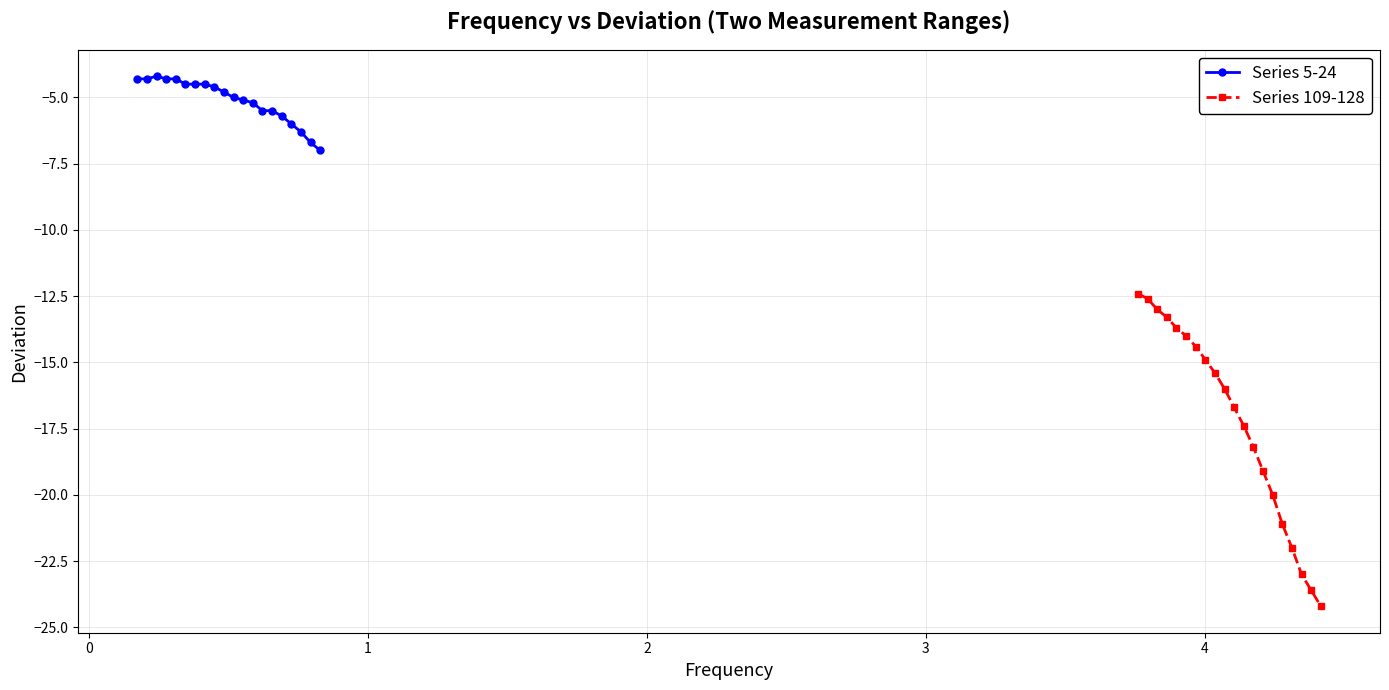

What is the value of the Series 5-24 point at the 4th from the left?

-4.3